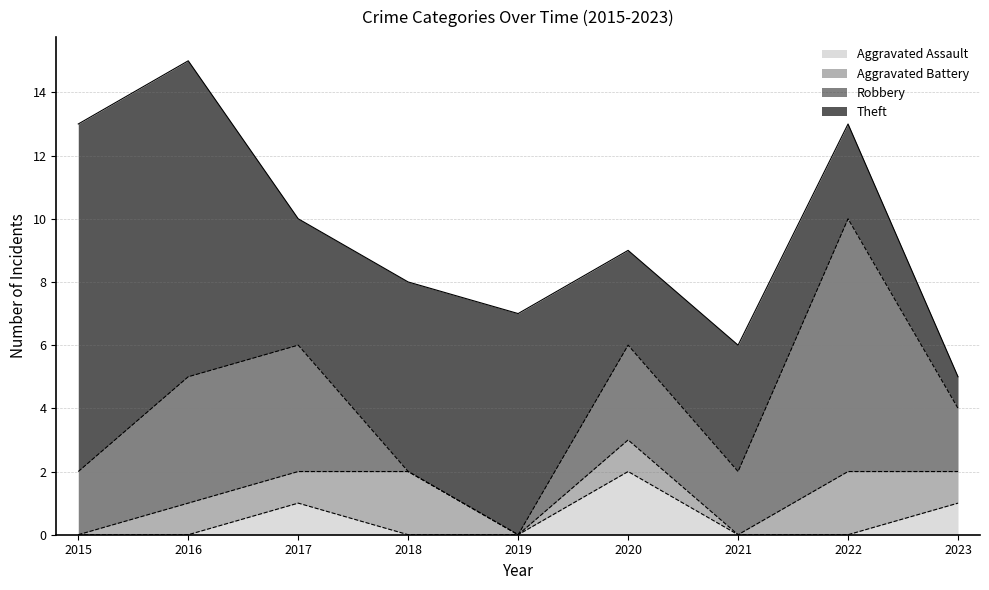

How many values in the Robbery series exceed 2?

4